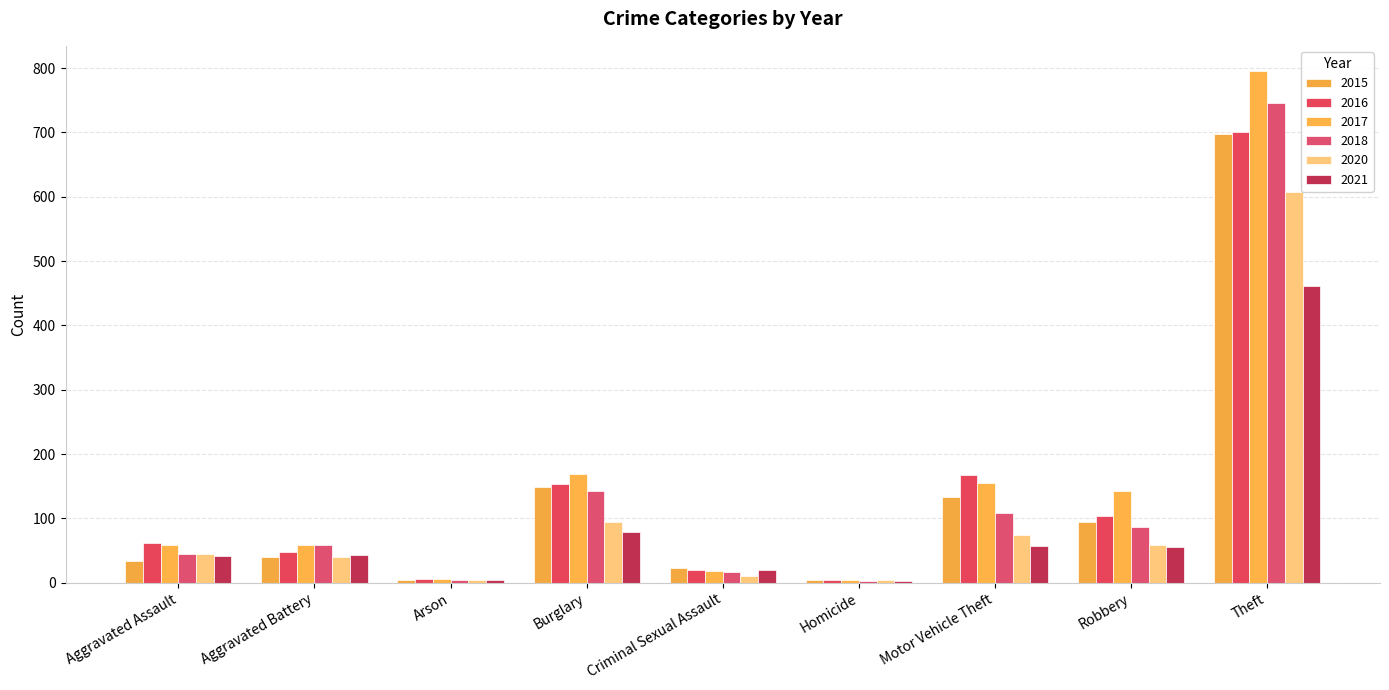

List the series in order of their peak value, lowest first.

2021, 2020, 2015, 2016, 2018, 2017